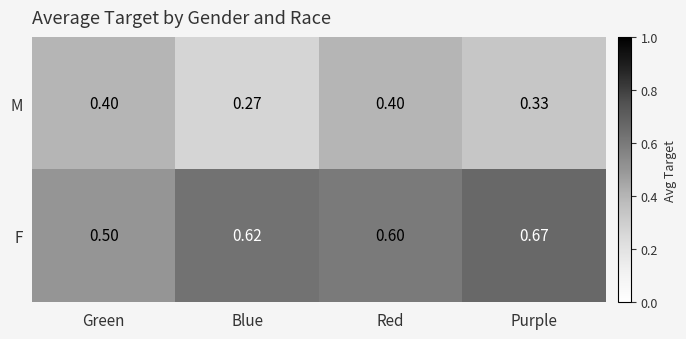

Rank the series at Green from lowest to highest value.

M, F